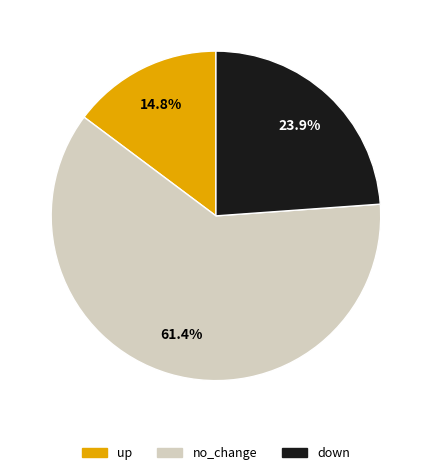

Is there a majority slice in this chart?

Yes